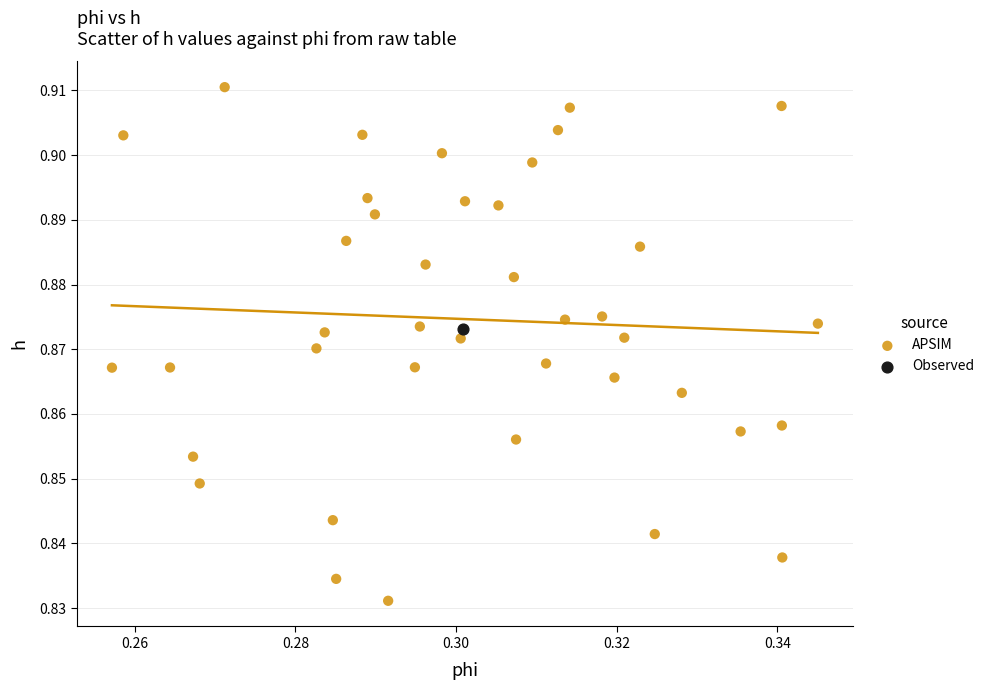

What are all the series names shown in the legend?

APSIM, Observed